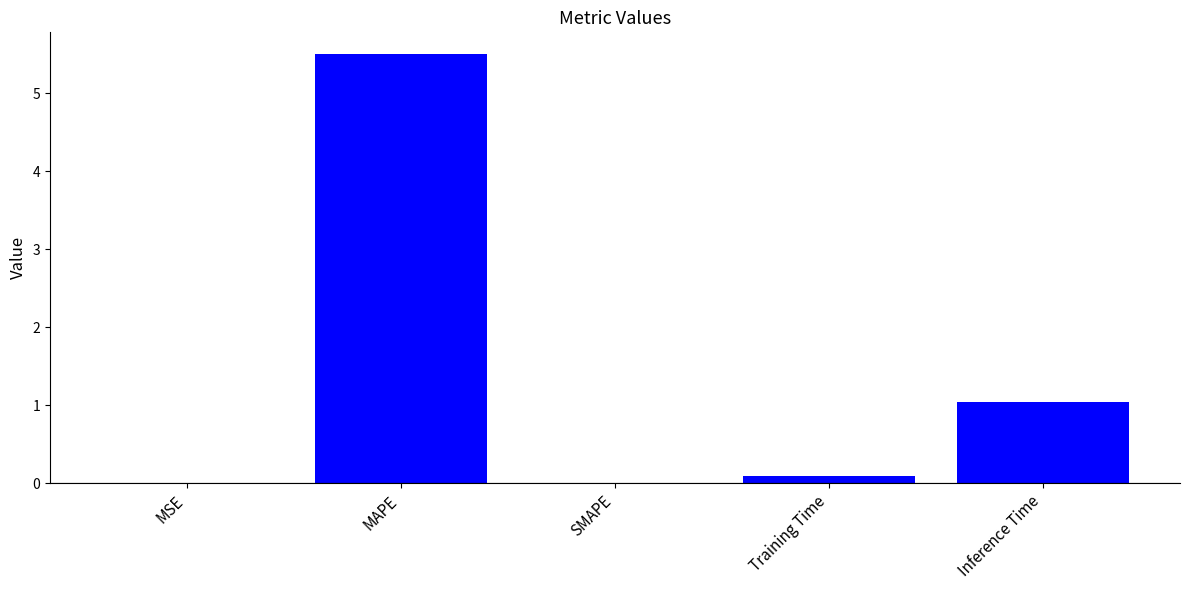

Between MAPE and Inference Time, which is larger?

MAPE